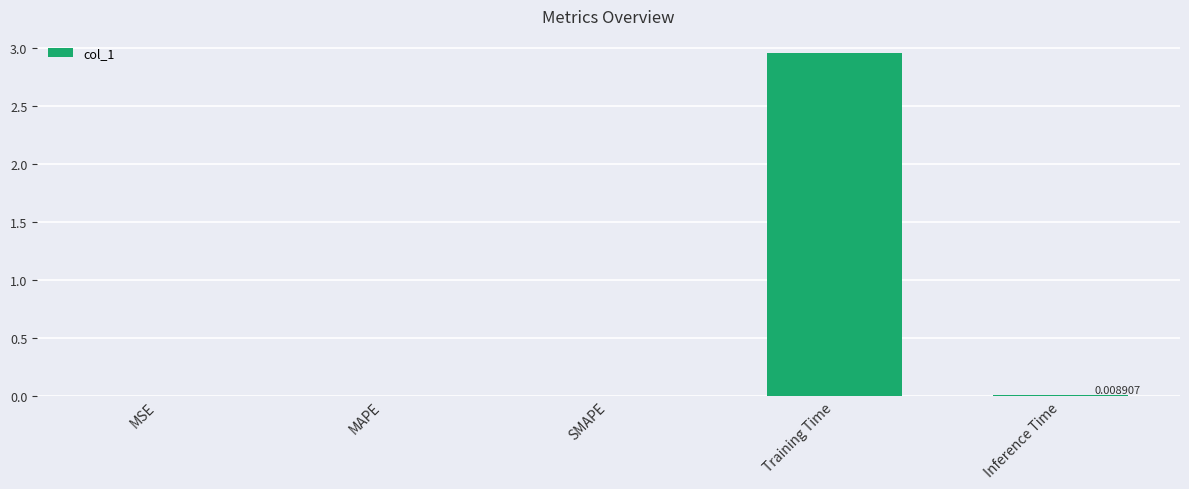

Between Inference Time and Training Time, which is larger?

Training Time